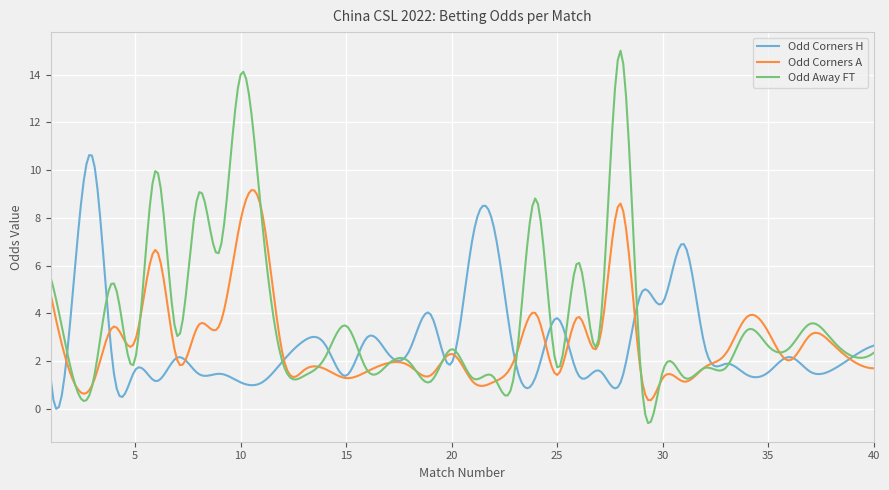

What is the lowest value of the Odd Away FT series?

-0.6